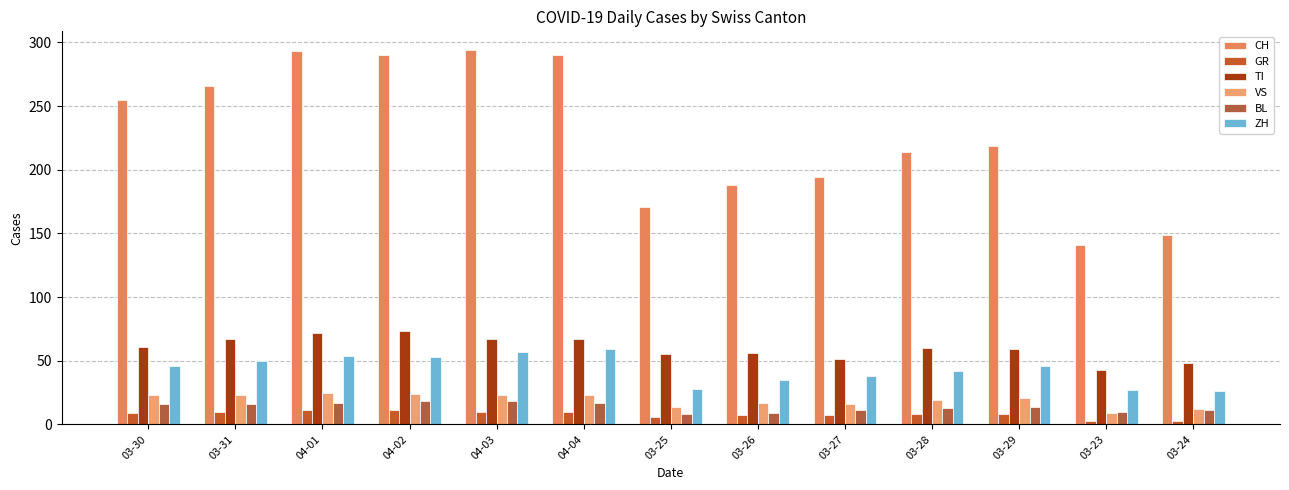

Reading left to right, transcribe all the data shown in this chart.

CH: 255	266	293	290	294	290	171	188	194	214	219	141	149
GR: 9	10	11	11	10	10	6	7	7	8	8	3	3
TI: 61	67	72	73	67	67	55	56	51	60	59	43	48
VS: 23	23	25	24	23	23	14	17	16	19	21	9	12
BL: 16	16	17	18	18	17	8	9	11	13	14	10	11
ZH: 46	50	54	53	57	59	28	35	38	42	46	27	26